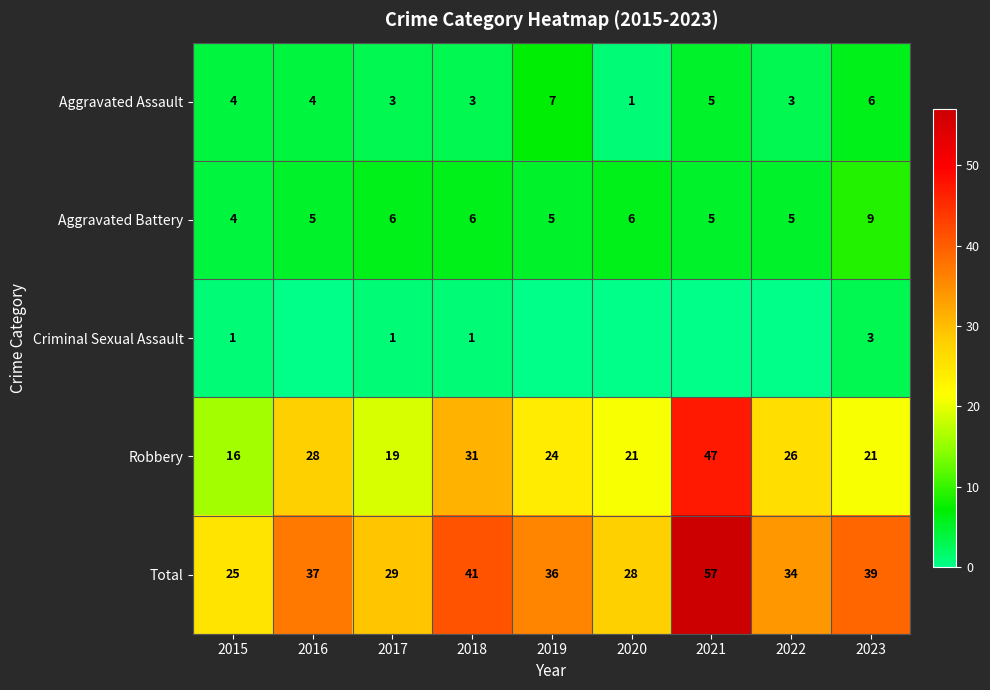

Is it true that Robbery equals 9 at 2016?

False